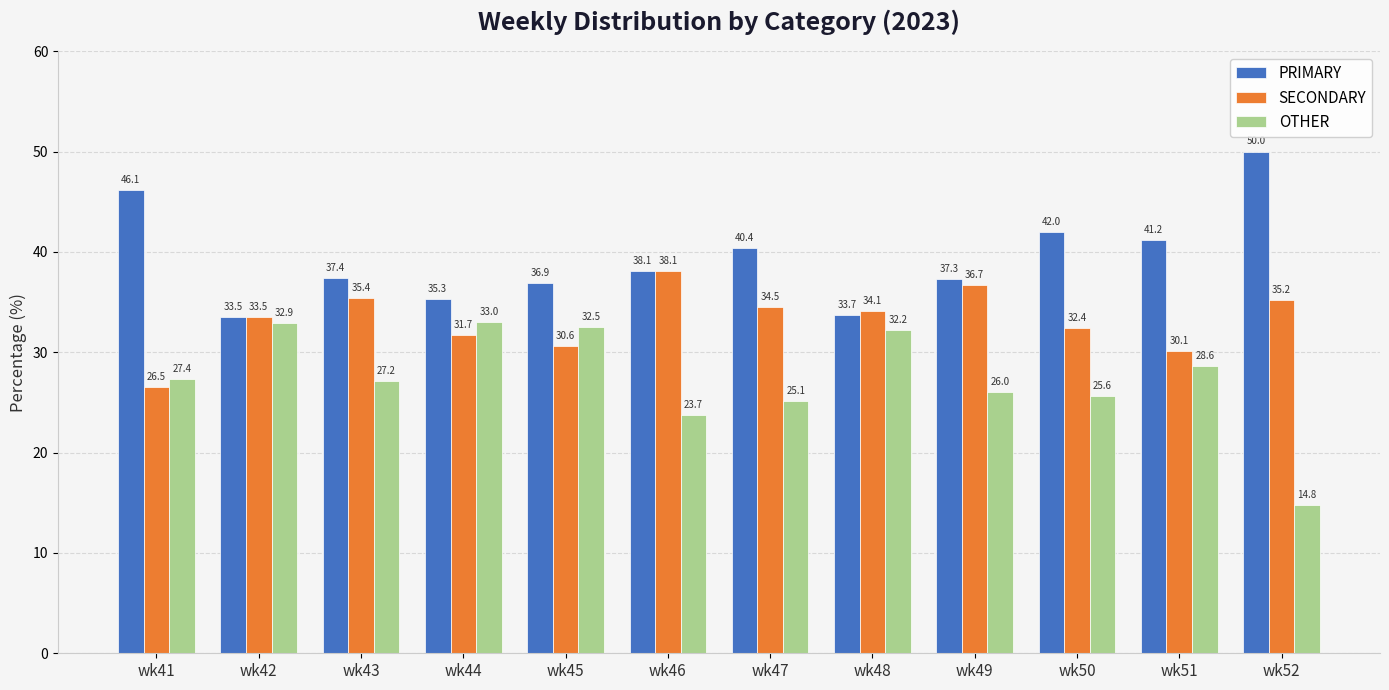

Is the value of OTHER at wk42 greater than the value of SECONDARY at wk48?

No